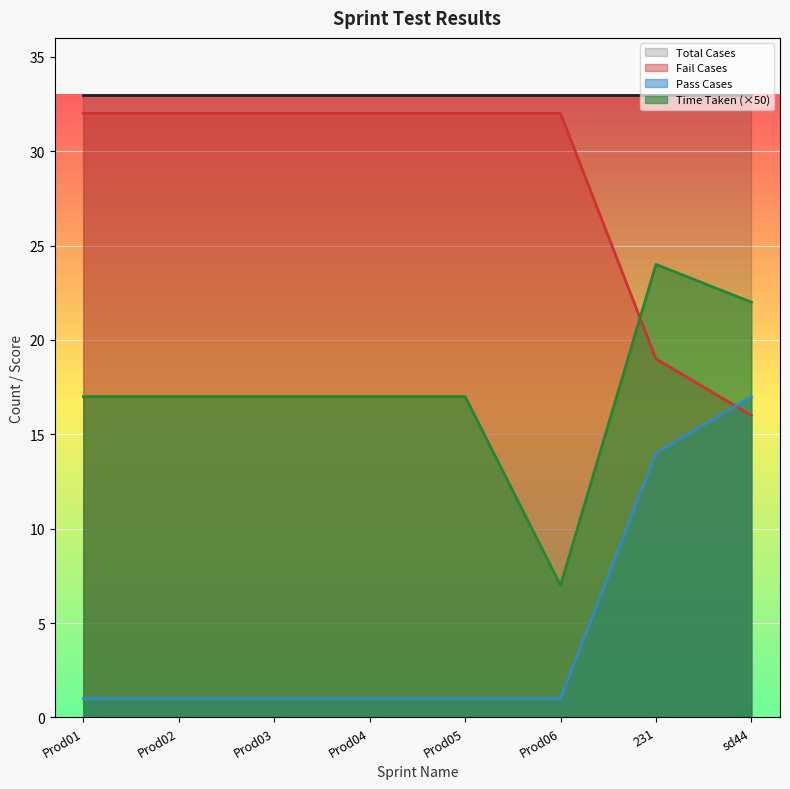

What are all the series names shown in the legend?

Total Cases, Fail Cases, Pass Cases, Time Taken (×50)